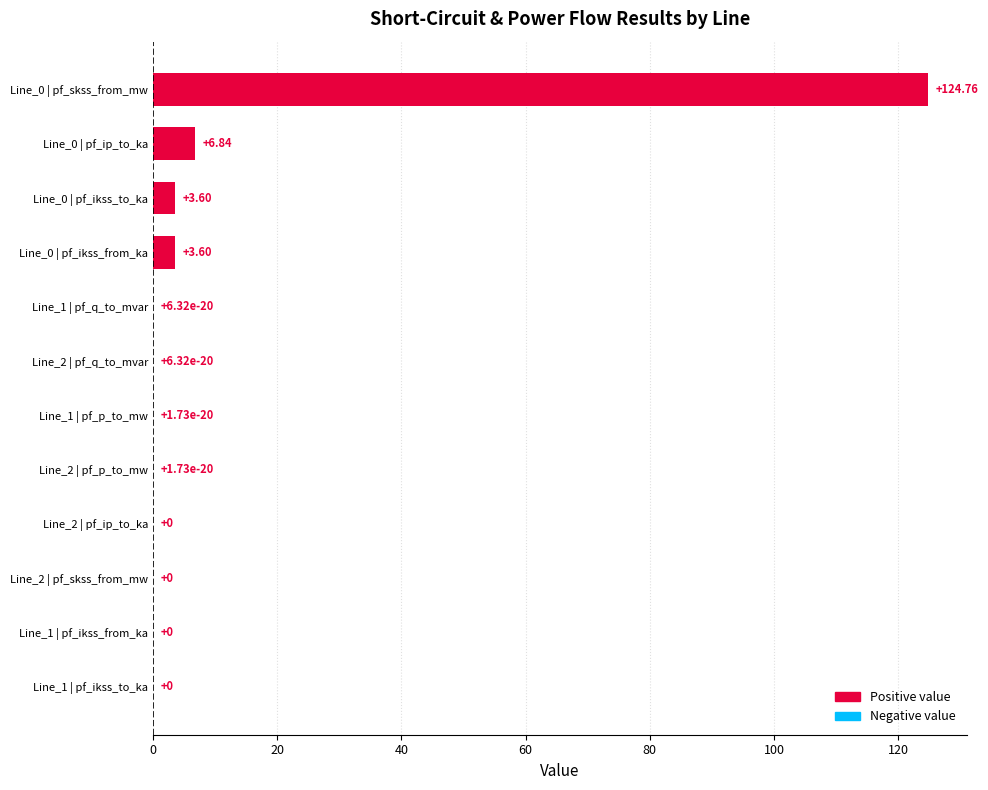

How many data points does each series have?

12